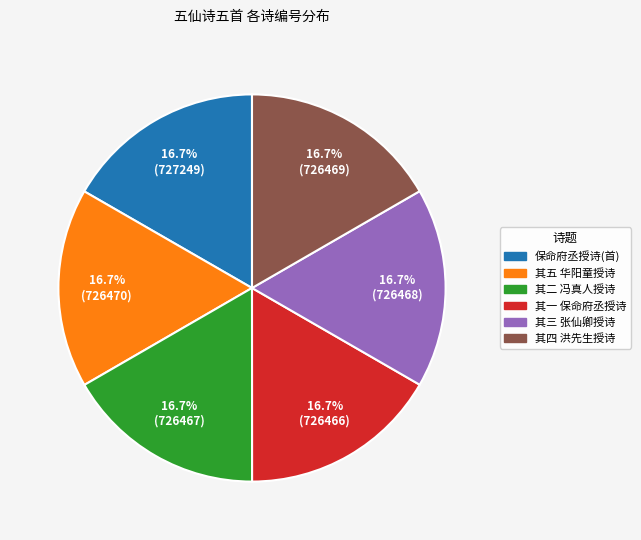

Count the number of slices in the pie.

6